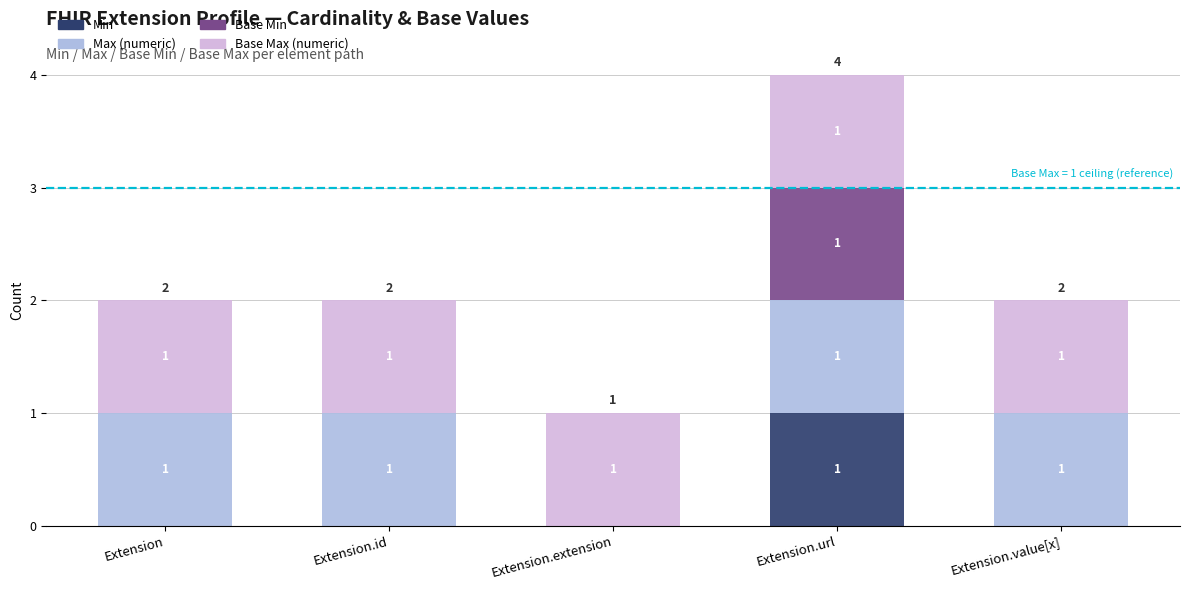

The Min series shows 0 at Extension.extension. True or false?

True